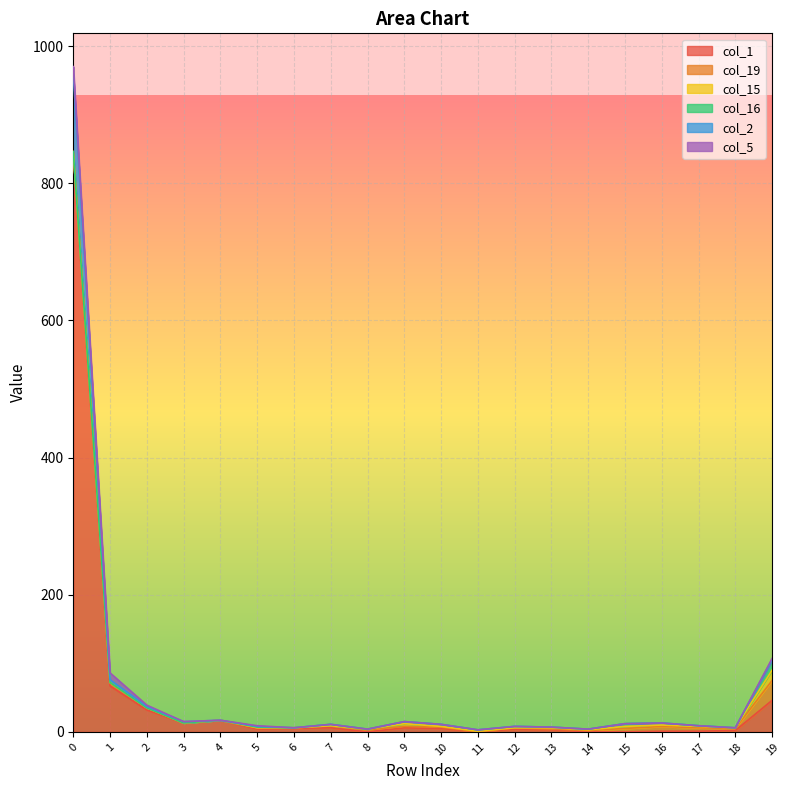

At how many categories does at least one series exceed 488?

1